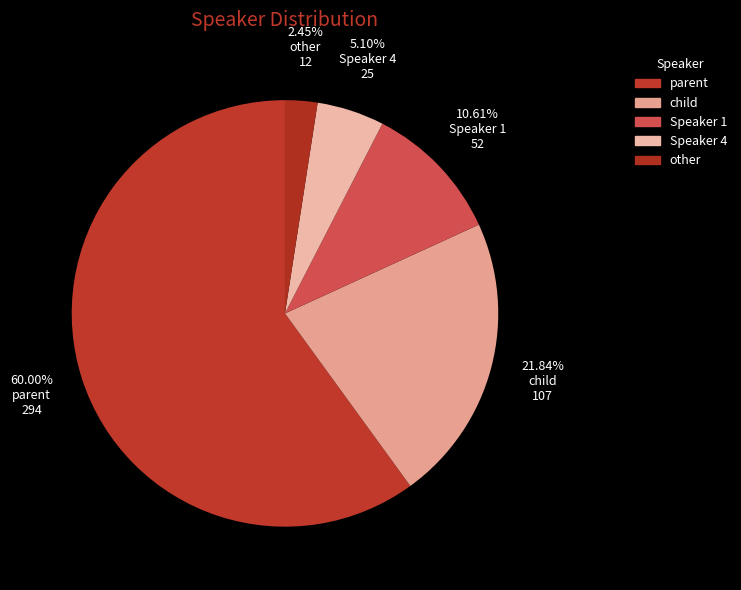

Which category has the smallest portion of the pie?

other